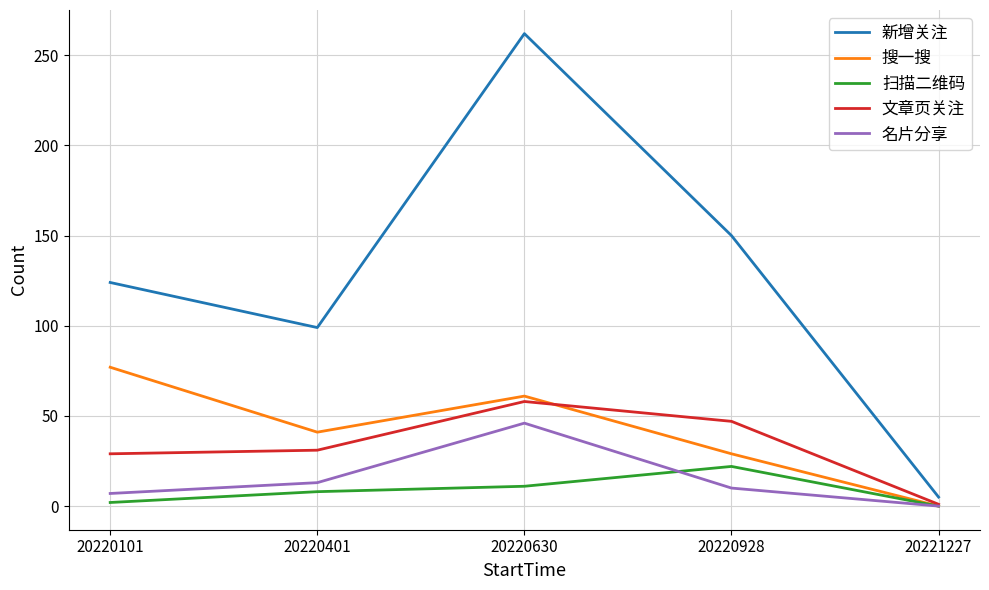

Is this an area chart (filled region under the line)?

No